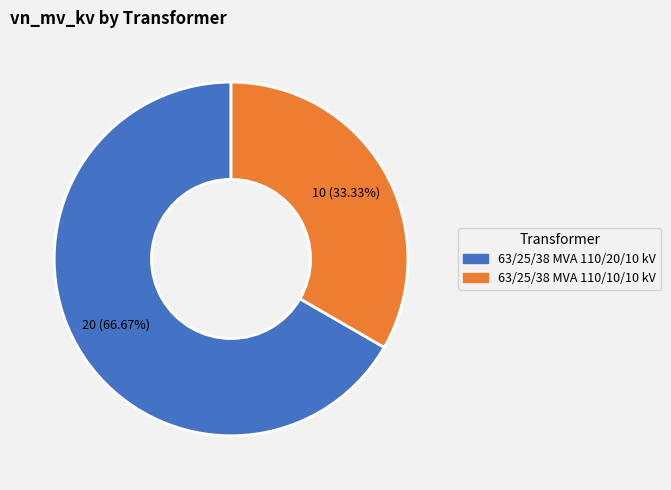

To the nearest percent, what portion does 63/25/38 MVA 110/20/10 kV represent?

67%